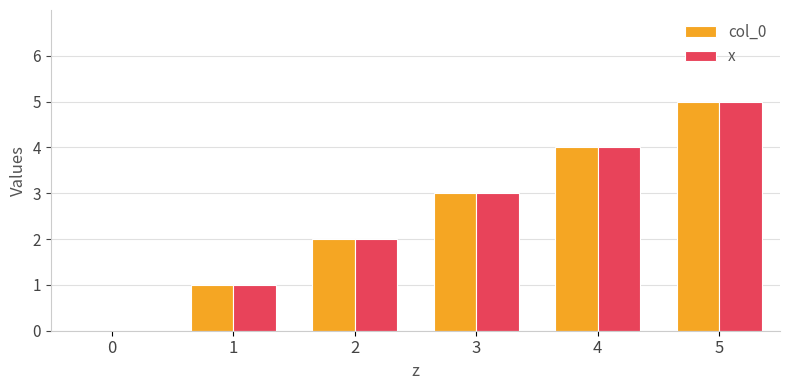

At which category is the sum across all series the highest?

5